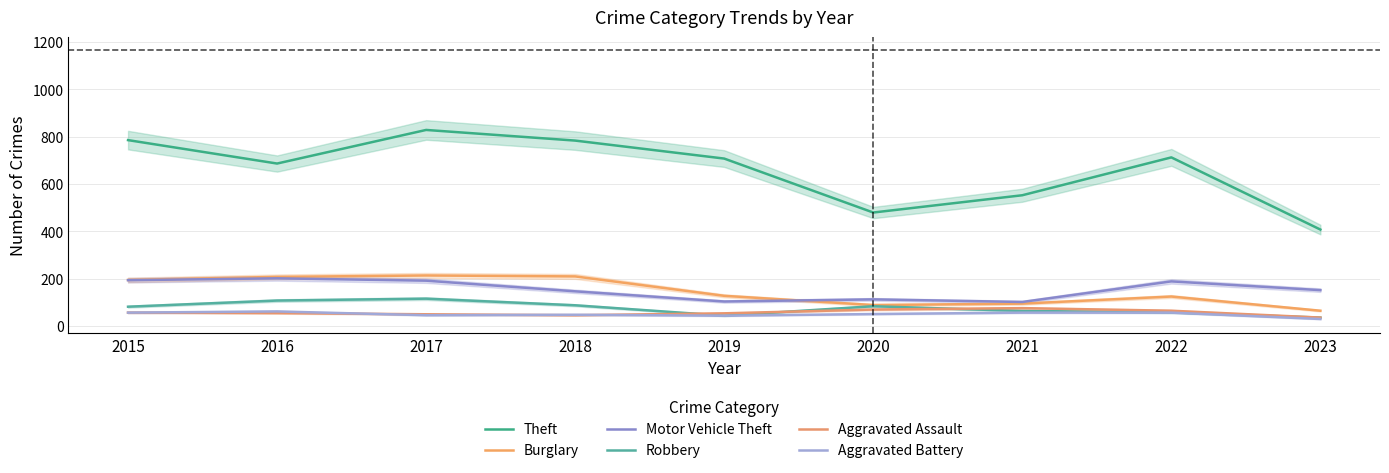

At which category is the sum across all series the highest?

2017